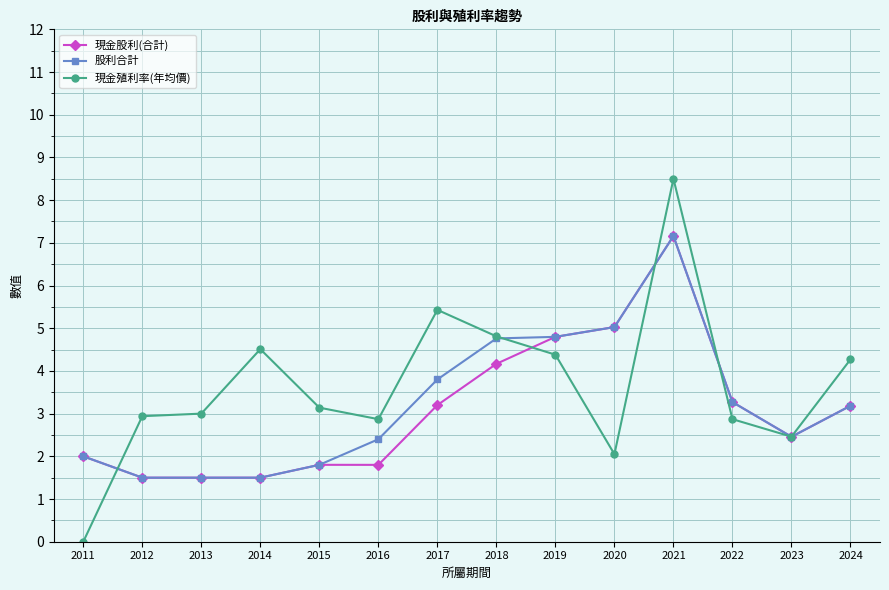

What is the total value across all series at 2014?

7.5